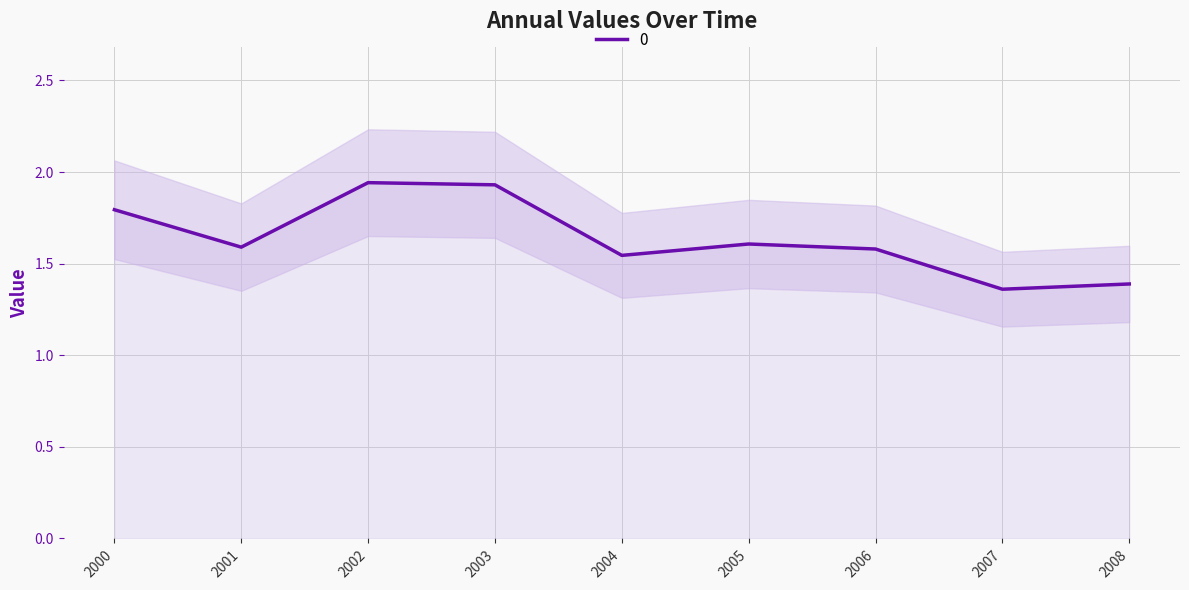

List the labels in order of value, smallest first.

2007, 2008, 2004, 2006, 2001, 2005, 2000, 2003, 2002